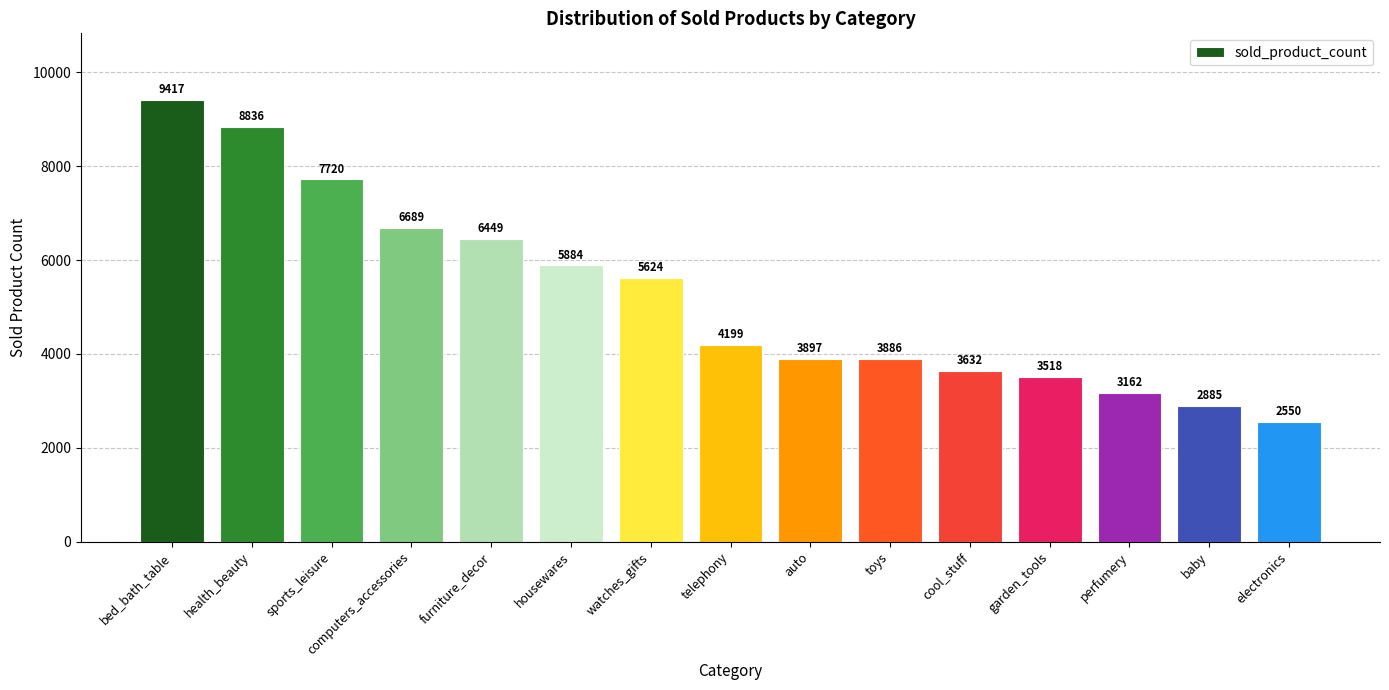

Approximately how many times larger is the value at sports_leisure compared to computers_accessories?

1.2